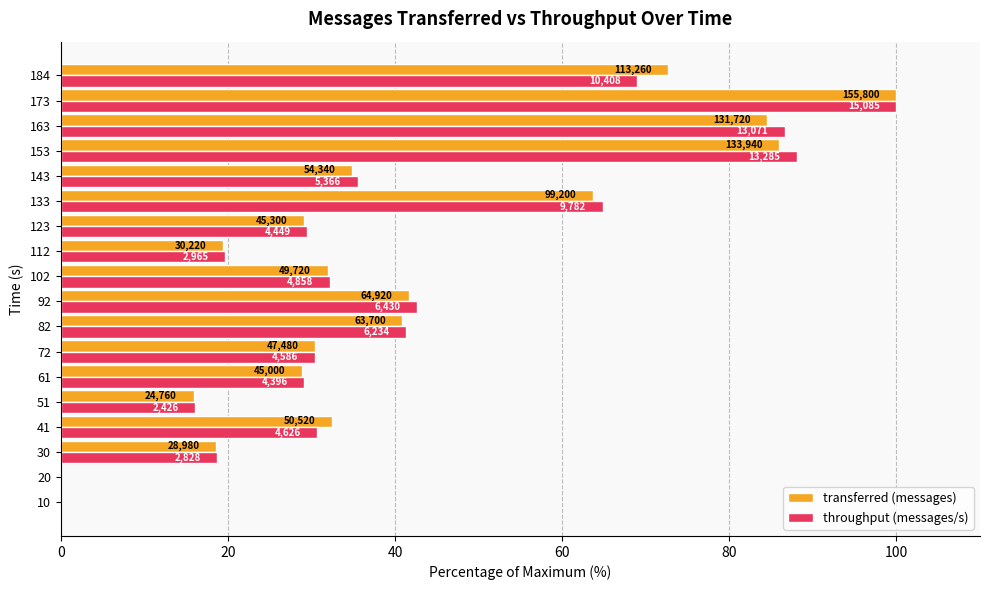

What are all the series names shown in the legend?

transferred (messages), throughput (messages/s)